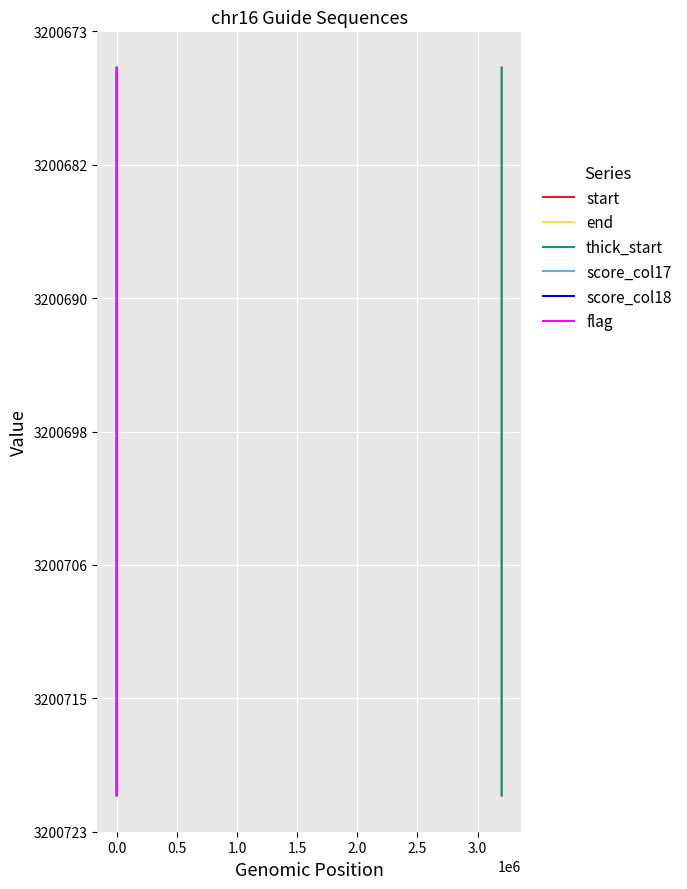

Read the flag value at 0.0, to the nearest 5.

3200690